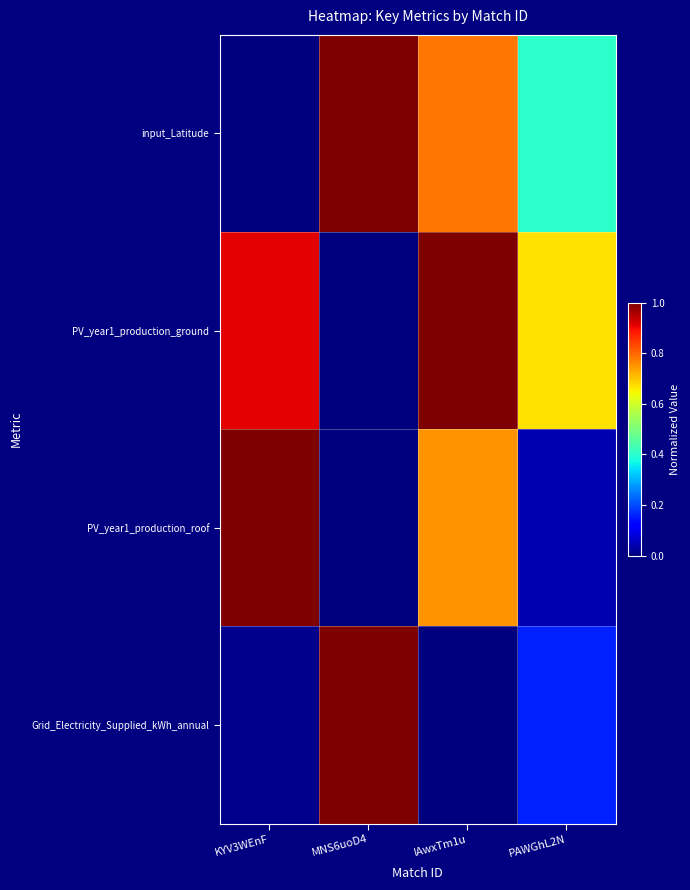

Reading left to right, list all the values displayed in this chart.

input_Latitude: KYV3WEnF=0.0	MNS6uoD4=1.0	IAwxTm1u=0.8	PAWGhL2N=0.4
PV_year1_production_ground: KYV3WEnF=0.9	MNS6uoD4=0.0	IAwxTm1u=1.0	PAWGhL2N=0.7
PV_year1_production_roof: KYV3WEnF=1.0	MNS6uoD4=0.0	IAwxTm1u=0.8	PAWGhL2N=0.0
Grid_Electricity_Supplied_kWh_annual: KYV3WEnF=0.0	MNS6uoD4=1.0	IAwxTm1u=0.0	PAWGhL2N=0.2